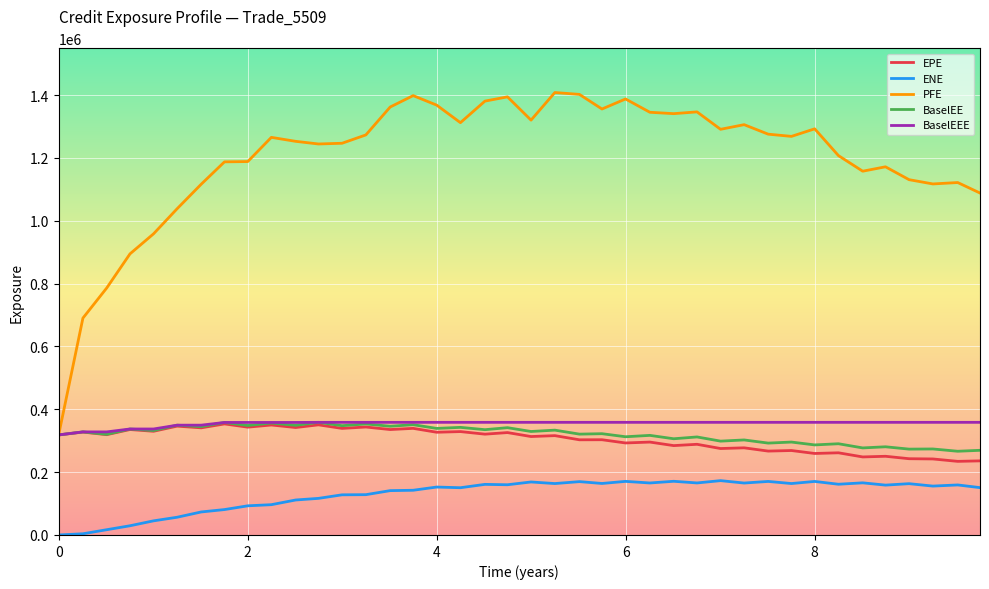

What is the maximum value for EPE?

353493.0